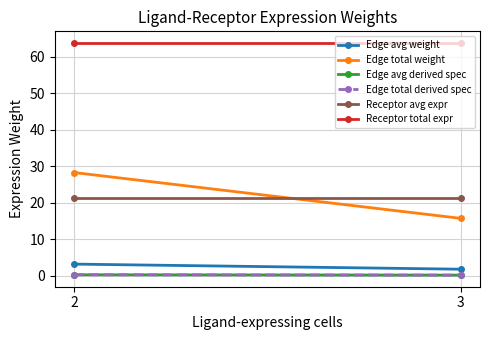

What is the approximate value of Edge total derived spec at 3?

0.1